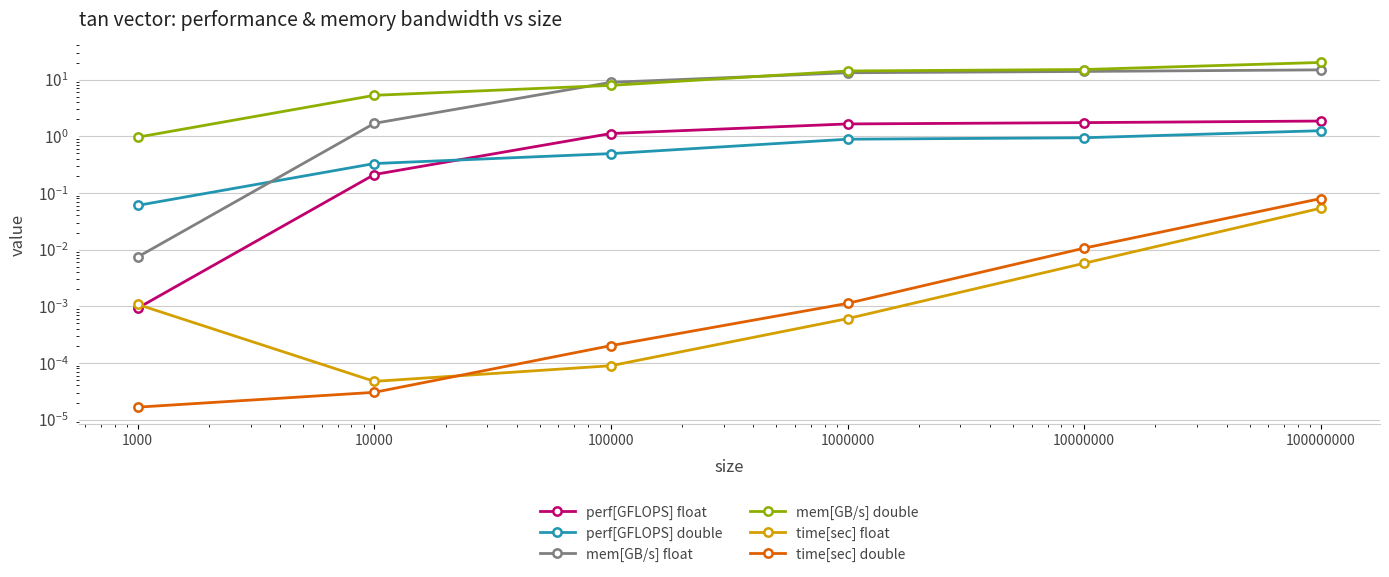

Is it true that mem[GB/s] float equals 1.7 at 10000?

True